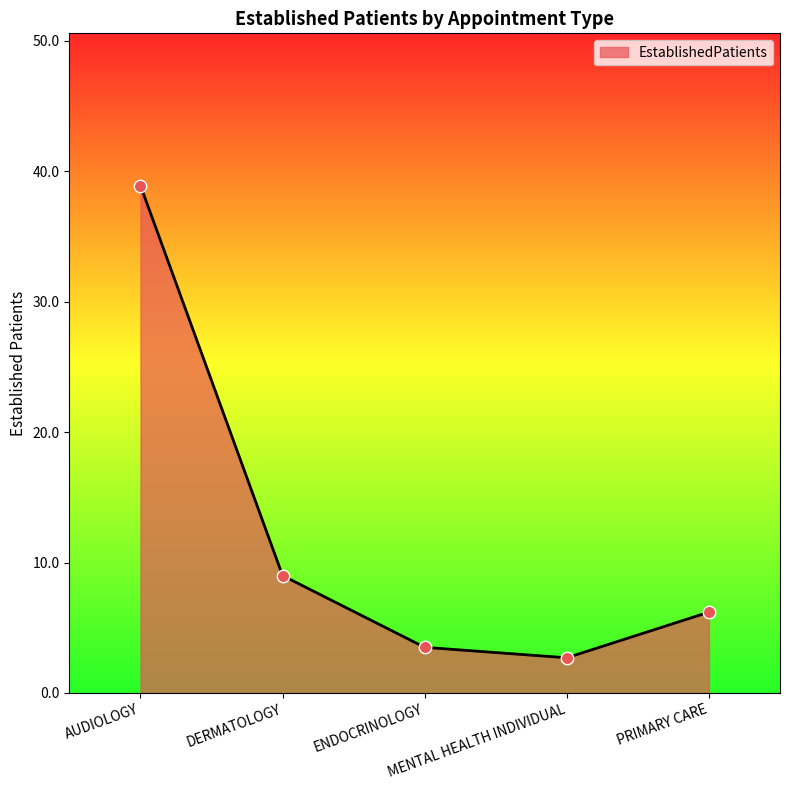

Between DERMATOLOGY and ENDOCRINOLOGY, which is larger?

DERMATOLOGY